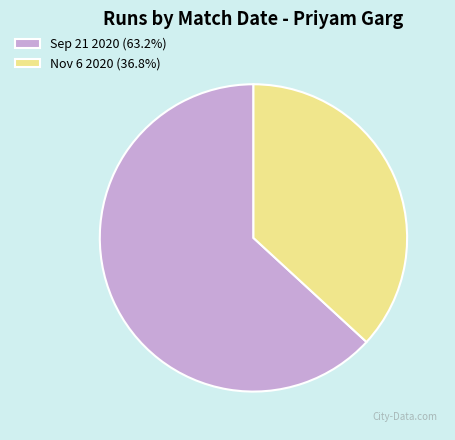

What is the ratio of the value at Nov 6 2020 to the value at Sep 21 2020?

0.6